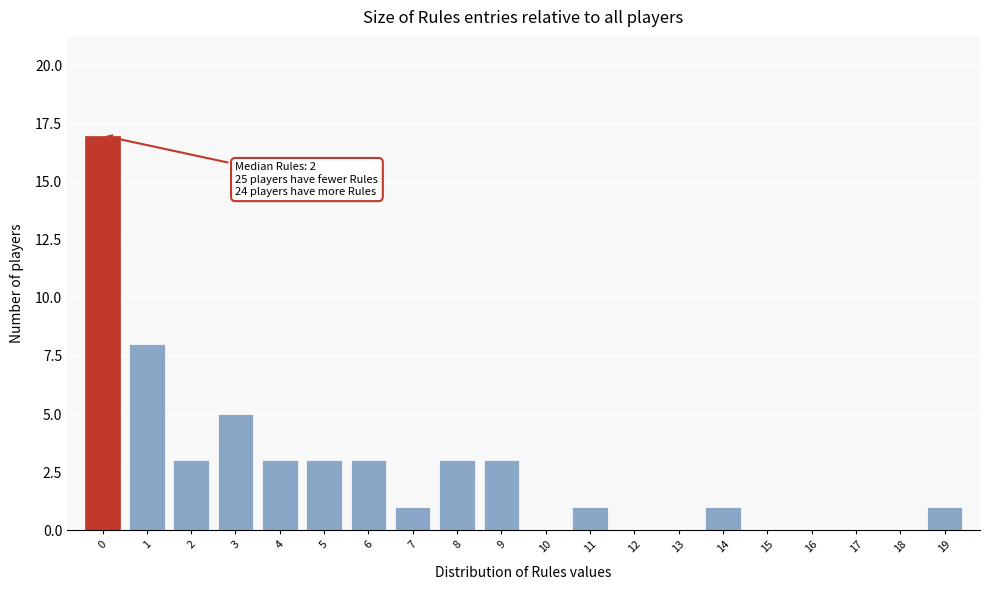

Which range on the x-axis has the tallest bar?

-0.5 to 0.5